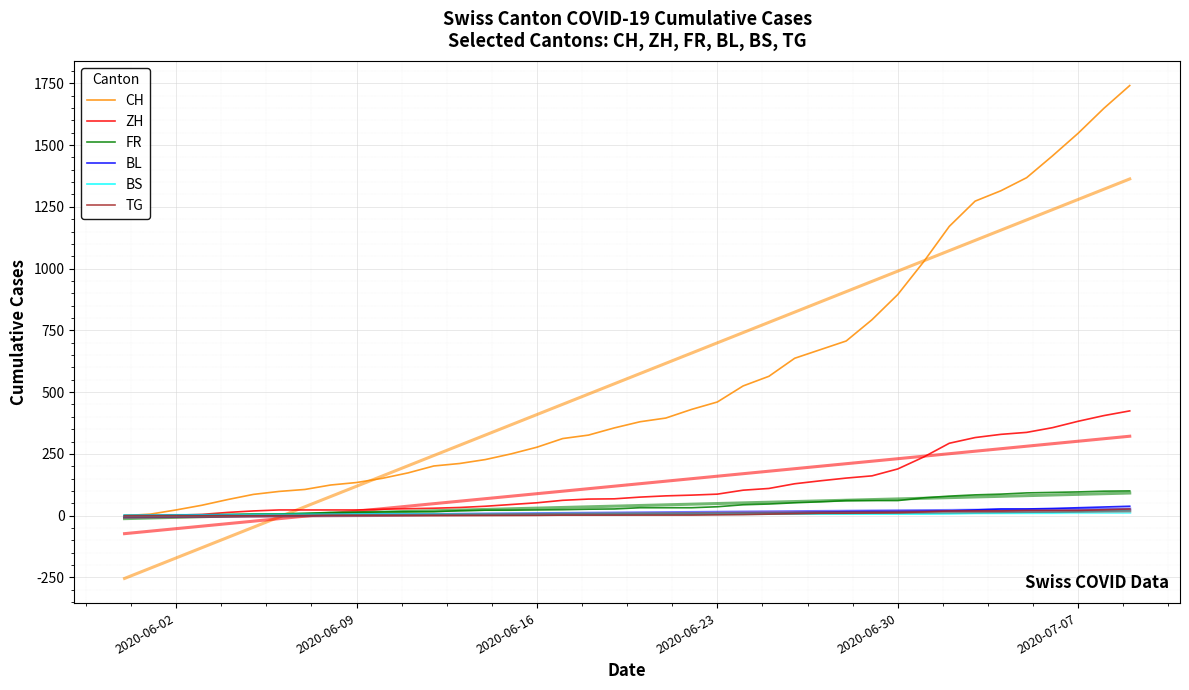

Which series has the largest total across all categories?

CH